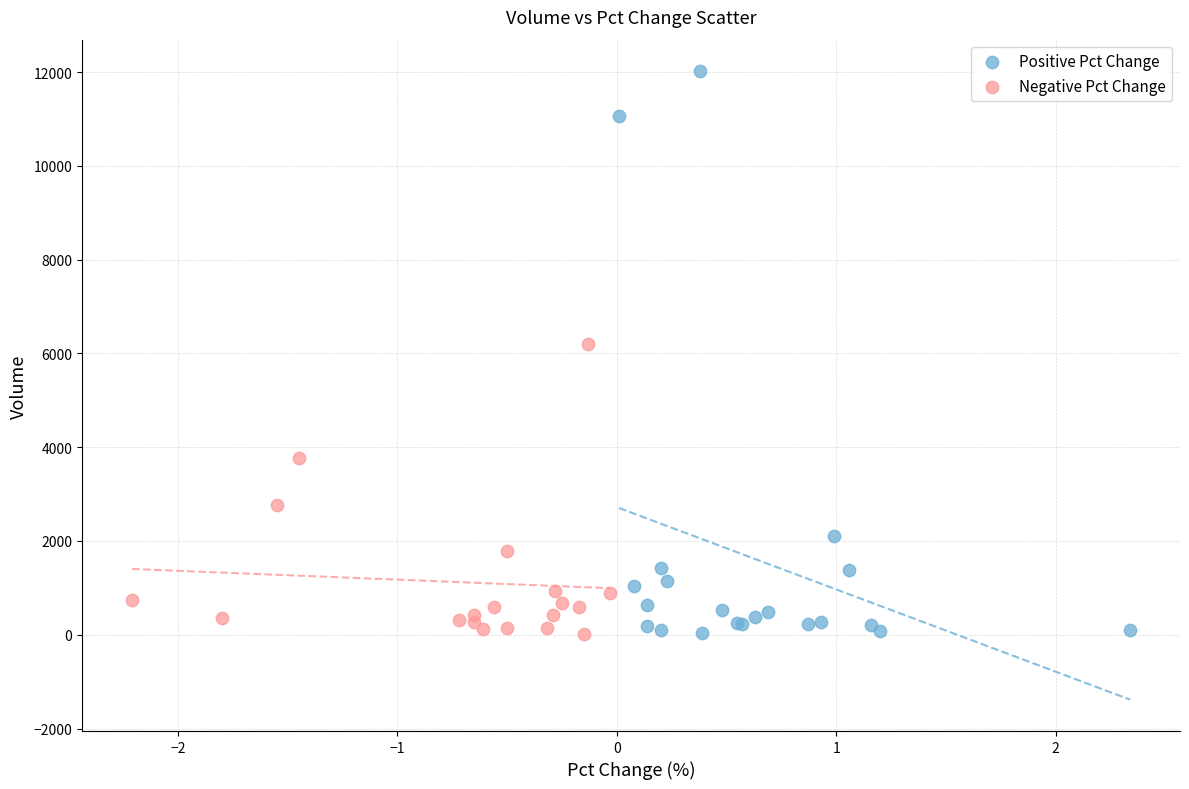

Which series has the largest Y range (max minus min)?

Positive Pct Change